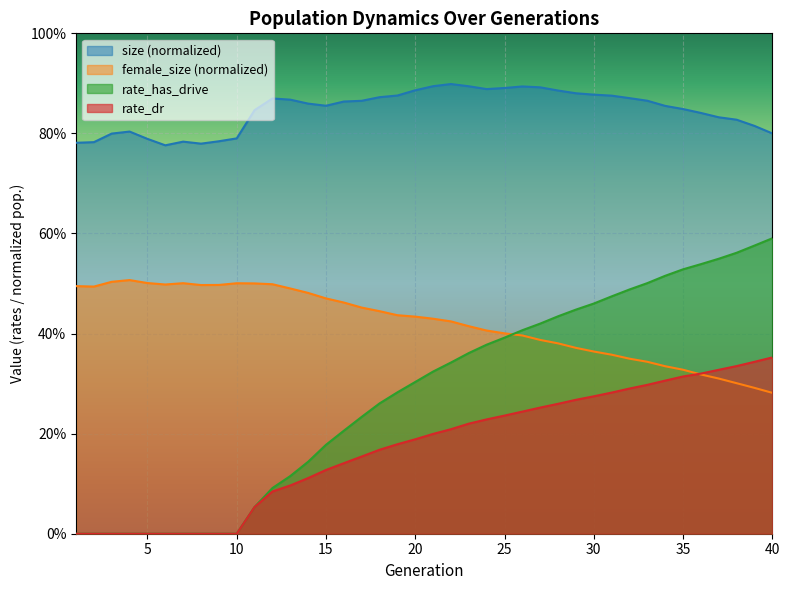

Rank the series by their average value, from highest to lowest.

size (normalized), female_size (normalized), rate_has_drive, rate_dr